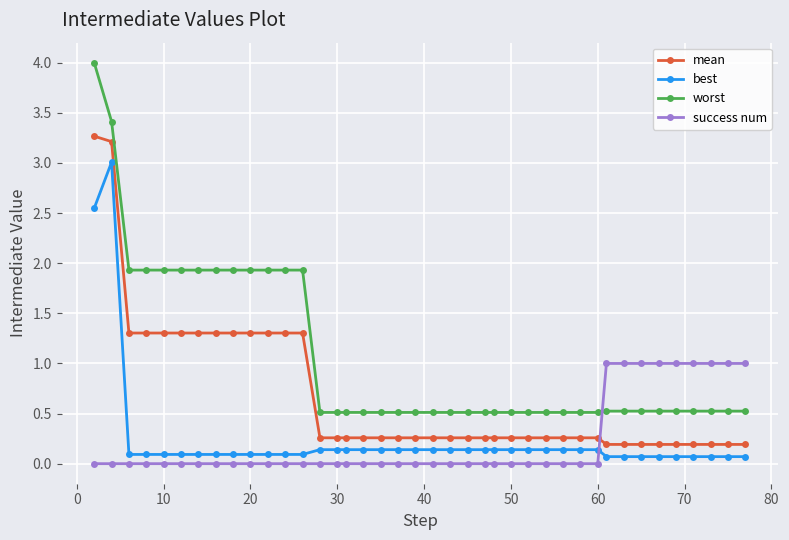

What is the difference between the second highest and second lowest values in the worst series?

2.9